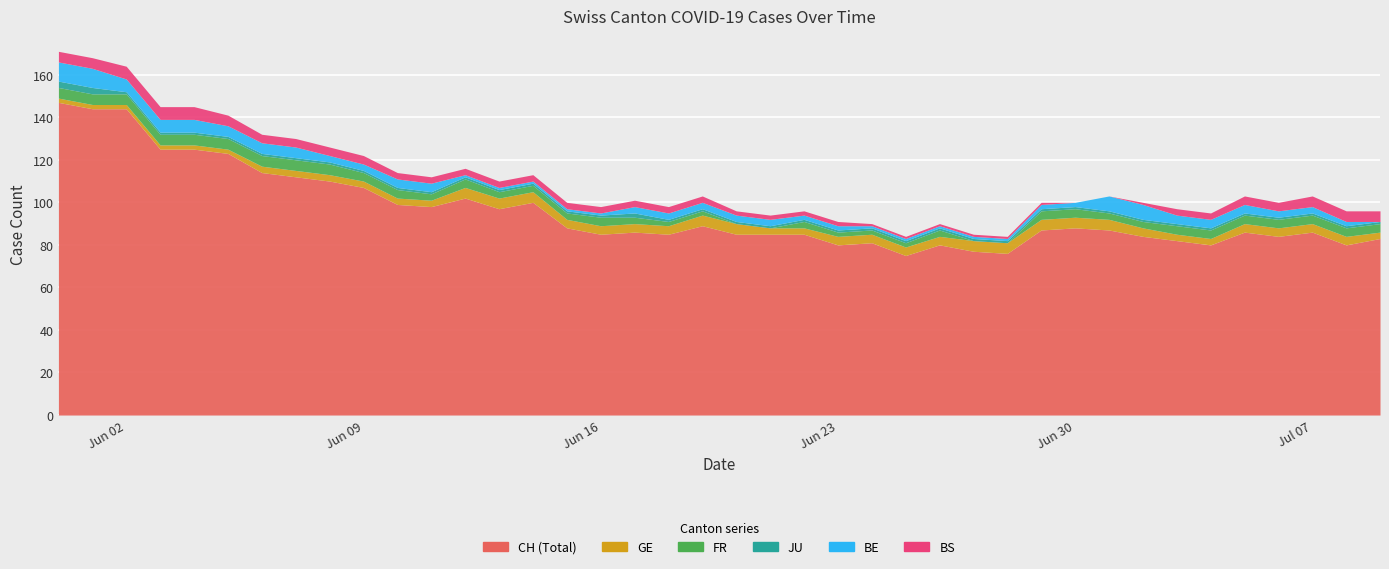

What is the average value of the GE series?

4